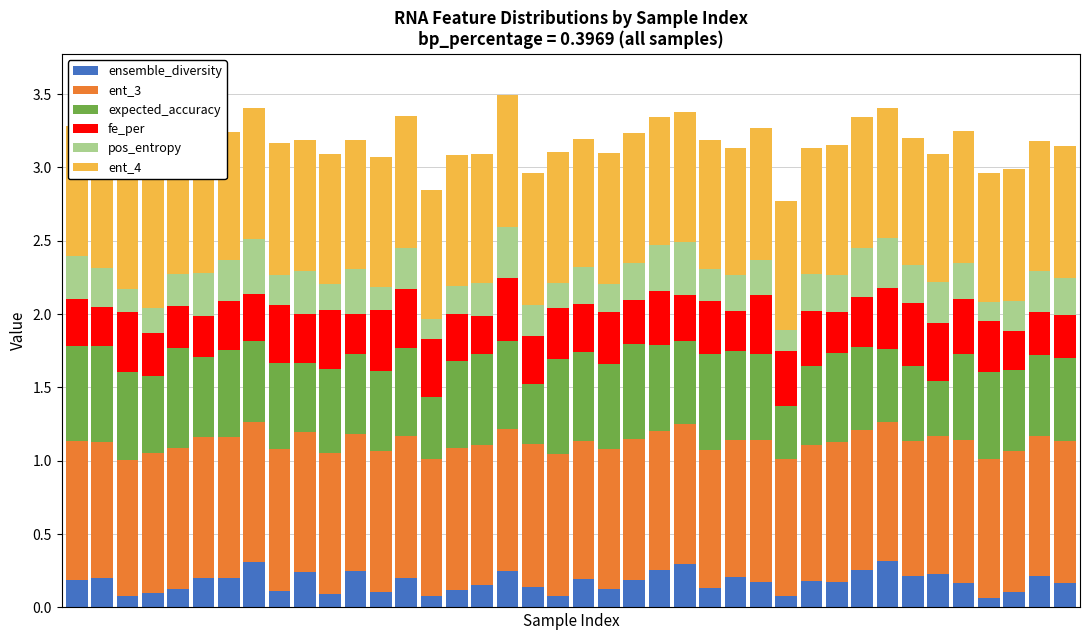

How many categories are shown in the chart?

40